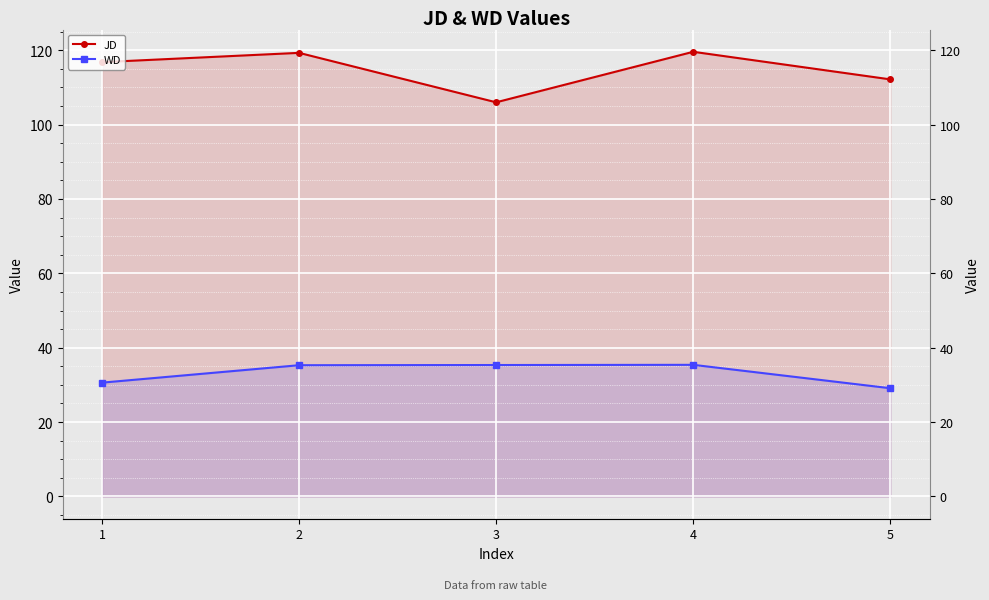

Which category has the highest value in the WD series?

4